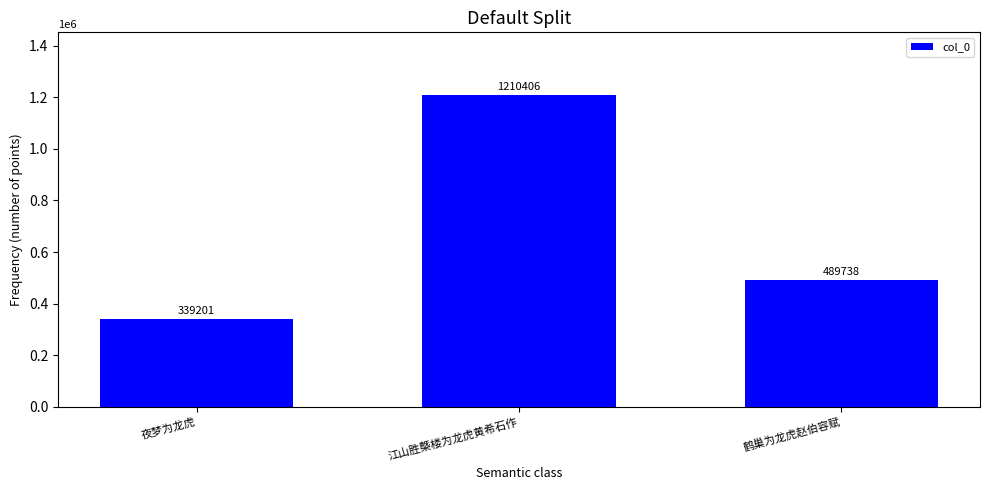

Count the values in the range 339201 to 1210406.

3